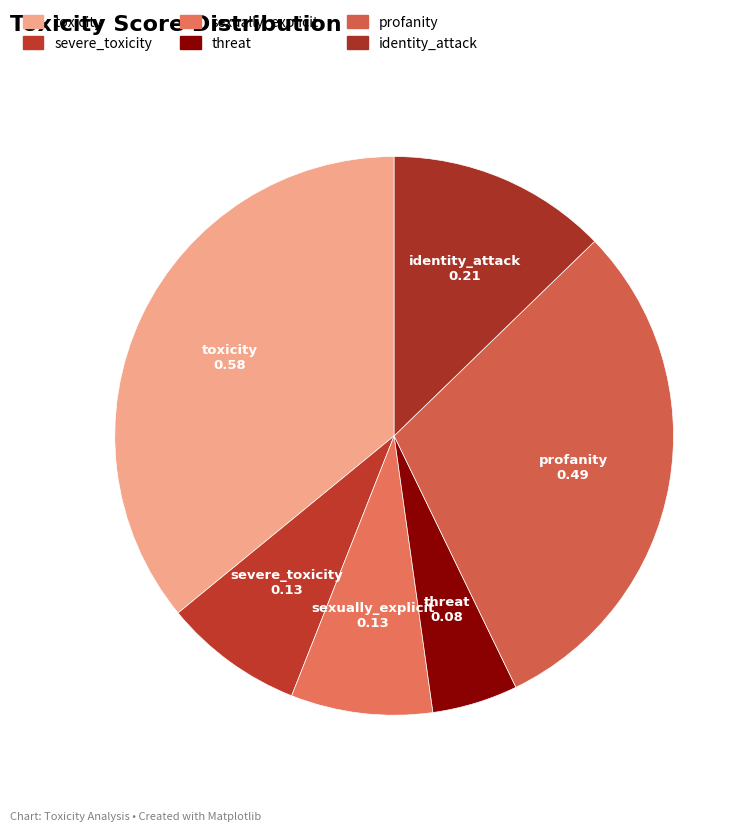

How many slices are in this pie chart?

6